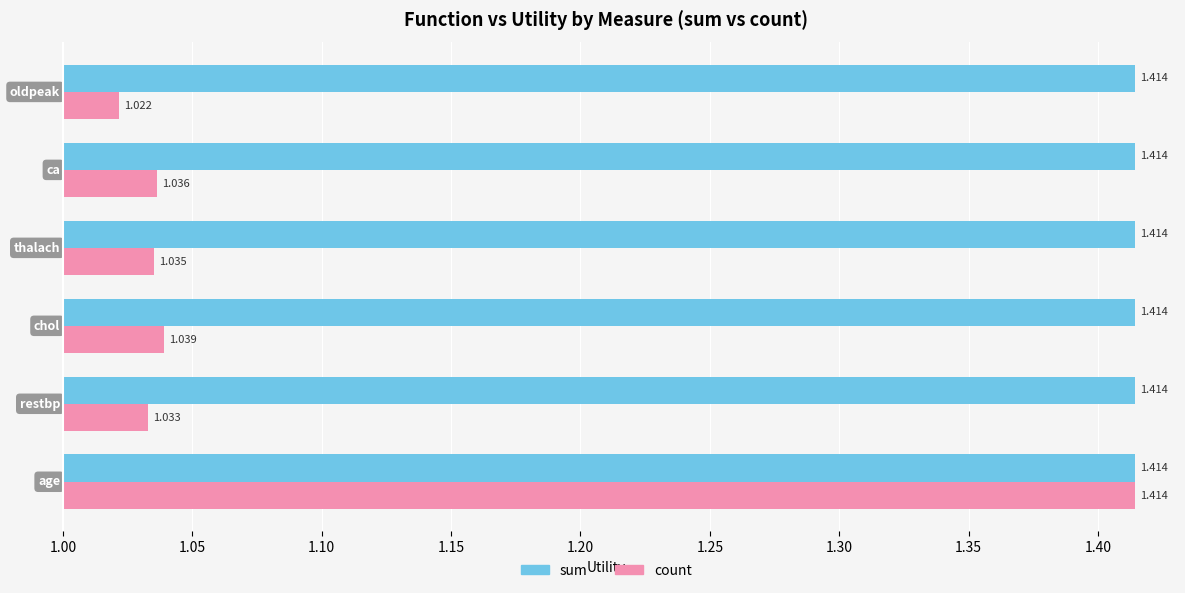

Rank the series by their maximum value, from highest to lowest.

count, sum